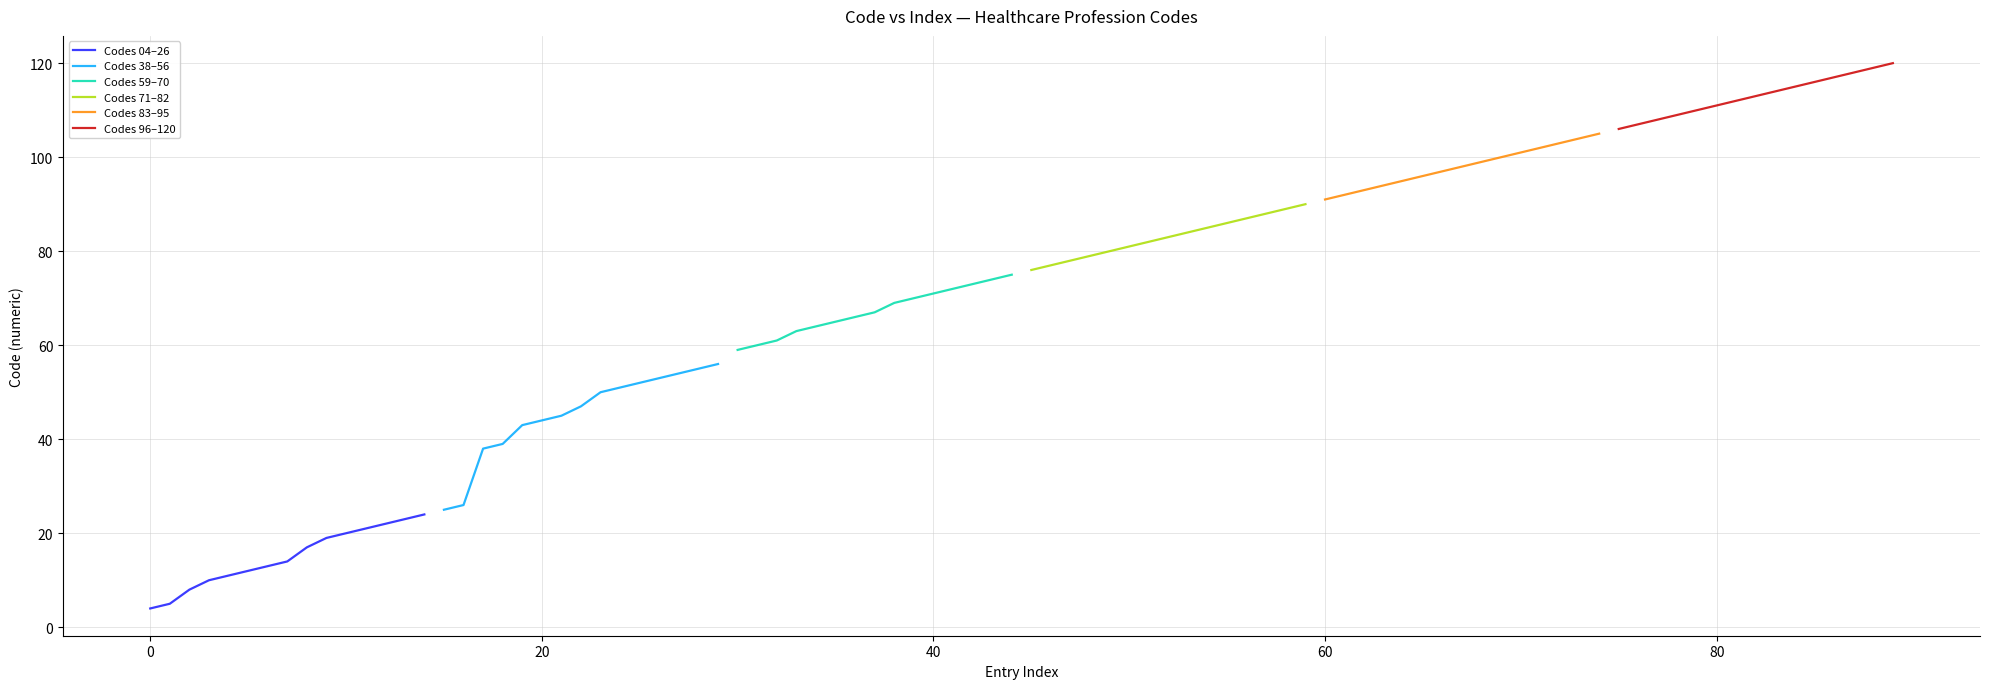

What is the difference between the maximum and second lowest values in the Codes 04–26 series?

19